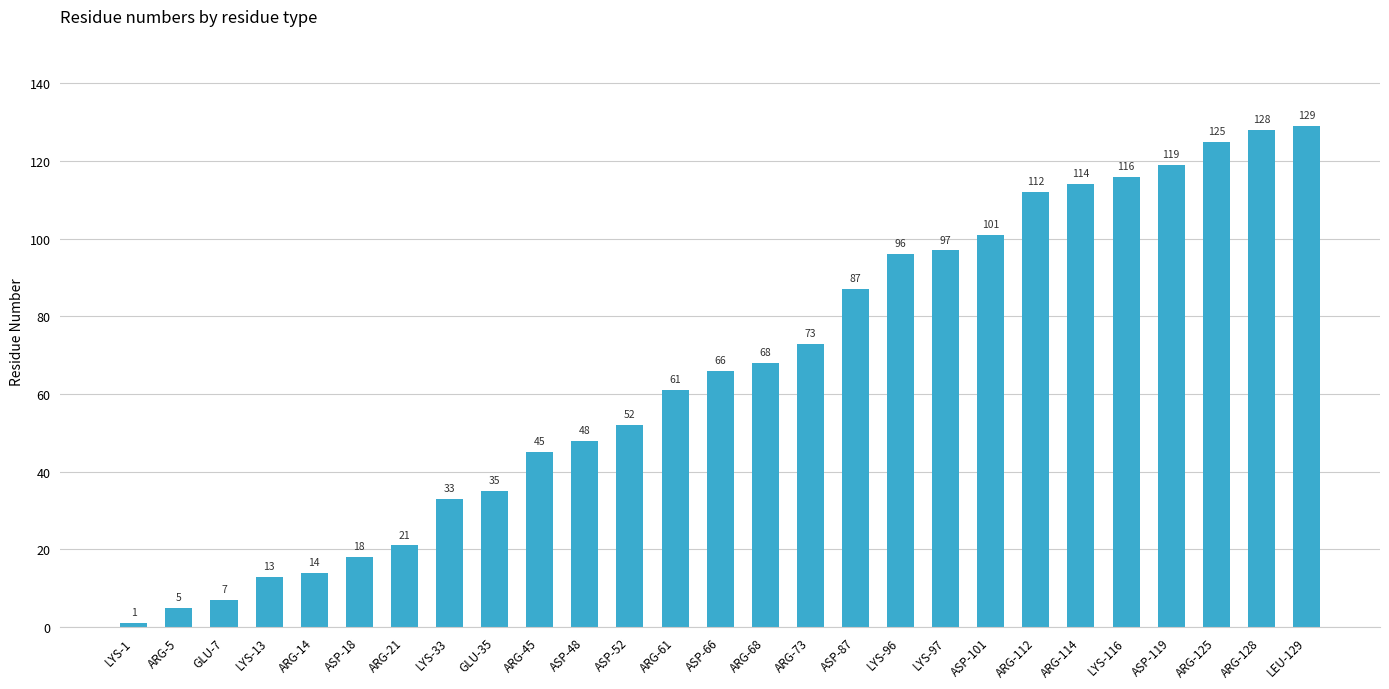

Are the bars horizontal?

No